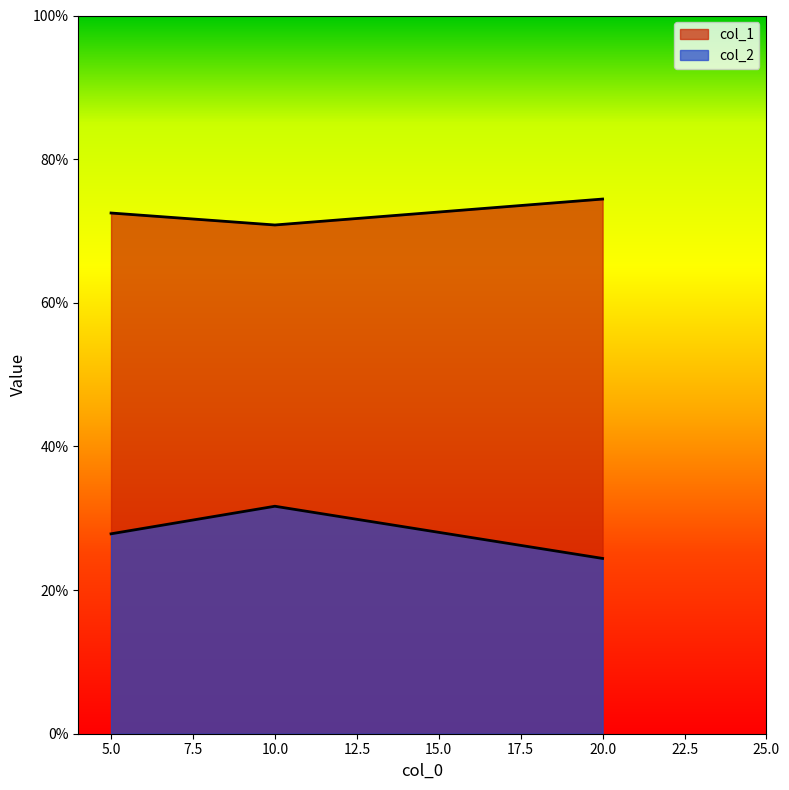

The value of col_2 at 5 is 0.4. True or false?

False